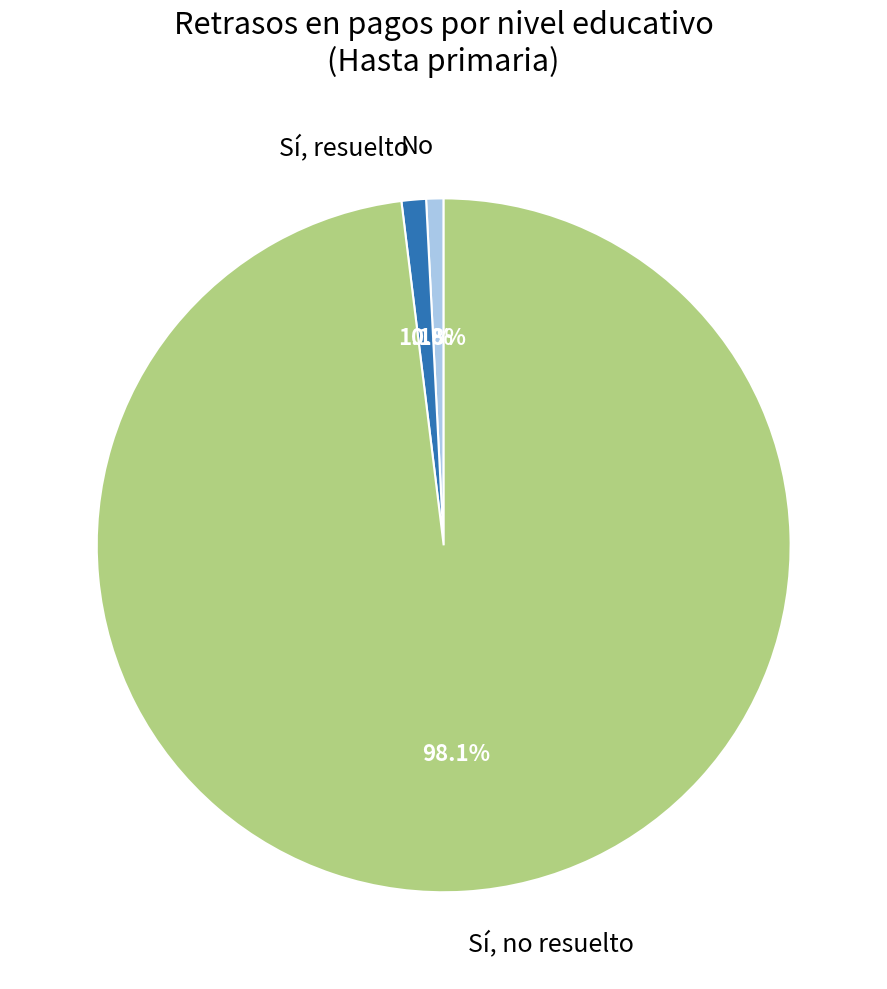

How many segments does this pie chart have?

3